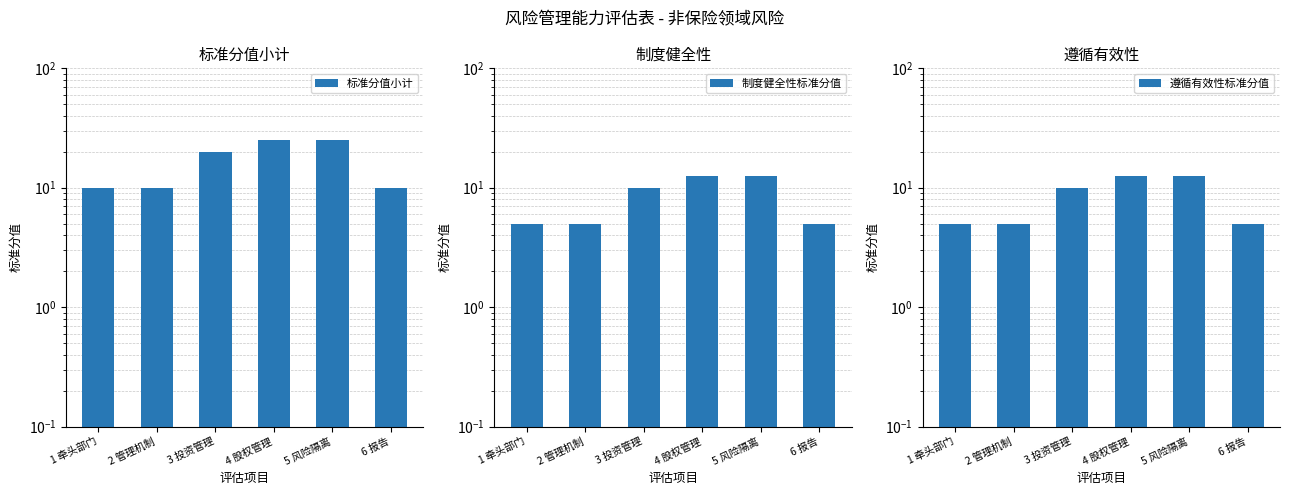

Reading right to left, extract all data points from this chart.

标准分值小计: 10.0	25.0	25.0	20.0	10.0	10.0
制度健全性标准分值: 5.0	12.5	12.5	10.0	5.0	5.0
遵循有效性标准分值: 5.0	12.5	12.5	10.0	5.0	5.0